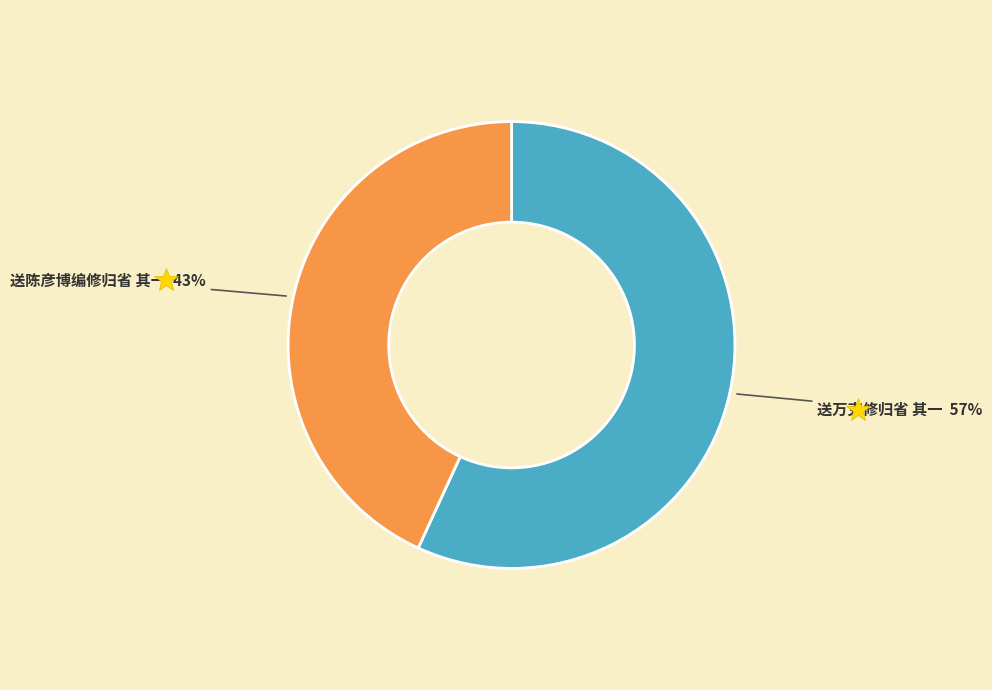

To the nearest percent, what is the difference between the largest and smallest slice percentages?

14%